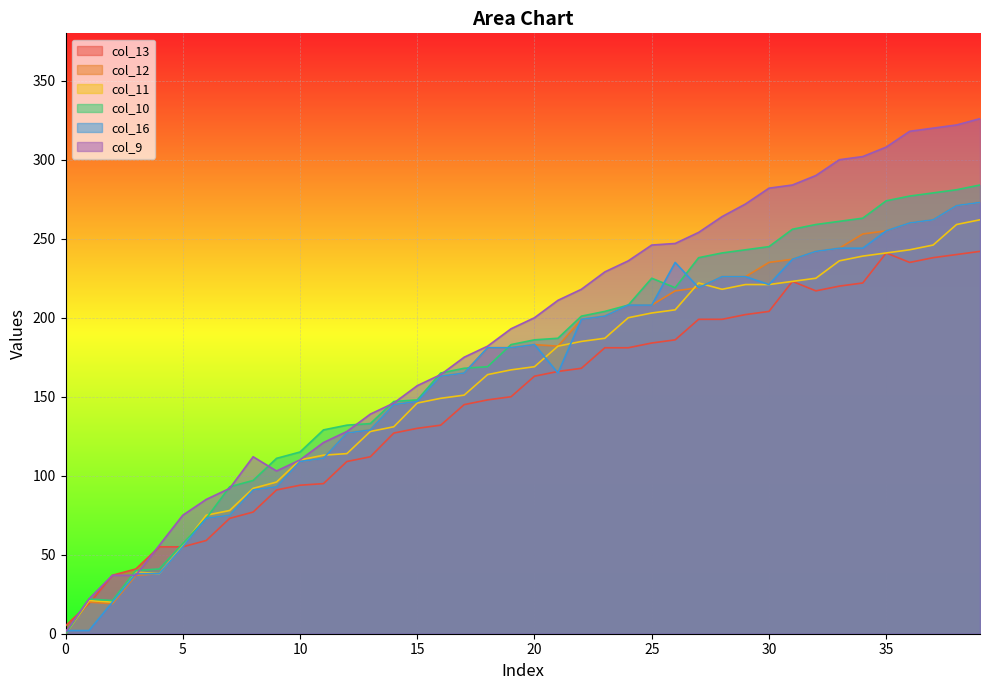

Reading left to right, extract all data points from this chart.

col_13: 0=5	1=19	2=37	3=41	4=55	5=55	6=59	7=73	8=77	9=91	10=94	11=95	12=109	13=112	14=127	15=130	16=132	17=145	18=148	19=150	20=163	21=166	22=168	23=181	24=181	25=184	26=186	27=199	28=199	29=202	30=204	31=223	32=217	33=220	34=222	35=241	36=235	37=238	38=240	39=242
col_12: 0=1	1=20	2=19	3=37	4=38	5=55	6=73	7=75	8=91	9=93	10=109	11=111	12=127	13=129	14=145	15=147	16=163	17=165	18=181	19=181	20=183	21=182	22=199	23=201	24=208	25=208	26=217	27=219	28=226	29=226	30=235	31=237	32=242	33=244	34=253	35=255	36=260	37=262	38=271	39=273
col_11: 0=0	1=21	2=20	3=39	4=38	5=56	6=75	7=78	8=92	9=96	10=110	11=113	12=114	13=128	14=131	15=146	16=149	17=151	18=164	19=167	20=169	21=182	22=185	23=187	24=200	25=203	26=205	27=222	28=218	29=221	30=221	31=223	32=225	33=236	34=239	35=241	36=243	37=246	38=259	39=262
col_10: 0=0	1=22	2=21	3=40	4=41	5=57	6=73	7=93	8=97	9=111	10=115	11=129	12=132	13=133	14=147	15=148	16=165	17=168	18=169	19=183	20=186	21=187	22=201	23=204	24=208	25=225	26=219	27=238	28=241	29=243	30=245	31=256	32=259	33=261	34=263	35=274	36=277	37=279	38=281	39=284
col_16: 0=2	1=2	2=20	3=38	4=38	5=55	6=73	7=75	8=91	9=93	10=109	11=111	12=127	13=129	14=145	15=147	16=163	17=165	18=181	19=181	20=183	21=165	22=199	23=201	24=208	25=208	26=235	27=219	28=226	29=226	30=221	31=237	32=242	33=244	34=244	35=255	36=260	37=262	38=271	39=273
col_9: 0=1	1=22	2=37	3=37	4=56	5=75	6=85	7=92	8=112	9=103	10=110	11=121	12=128	13=139	14=146	15=157	16=164	17=175	18=182	19=193	20=200	21=211	22=218	23=229	24=236	25=246	26=247	27=254	28=264	29=272	30=282	31=284	32=290	33=300	34=302	35=308	36=318	37=320	38=322	39=326